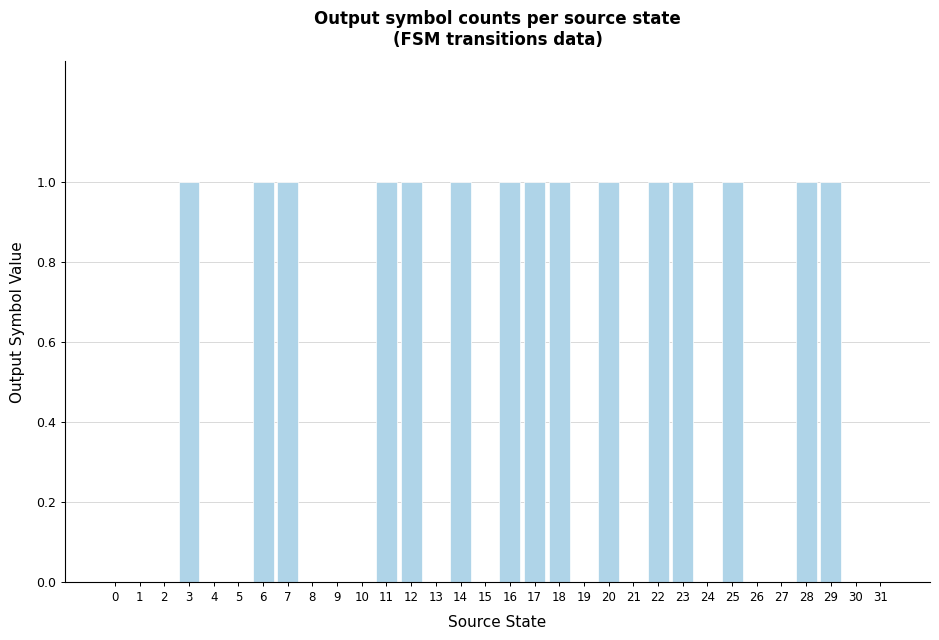

How many categories are shown in the chart?

32